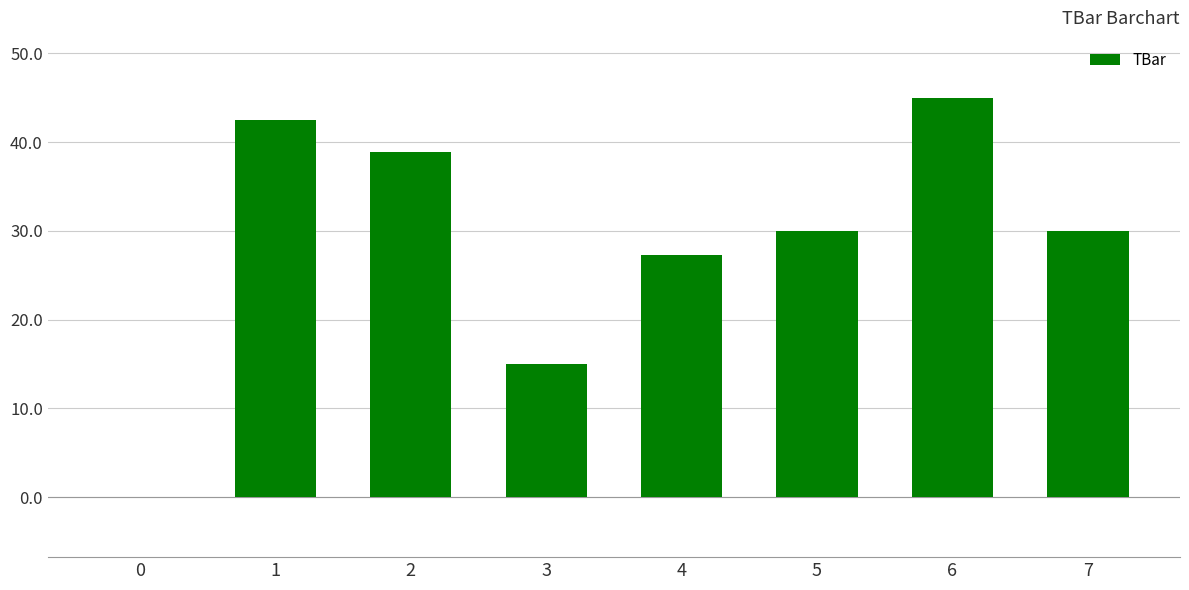

What is the greatest value displayed?

45.0